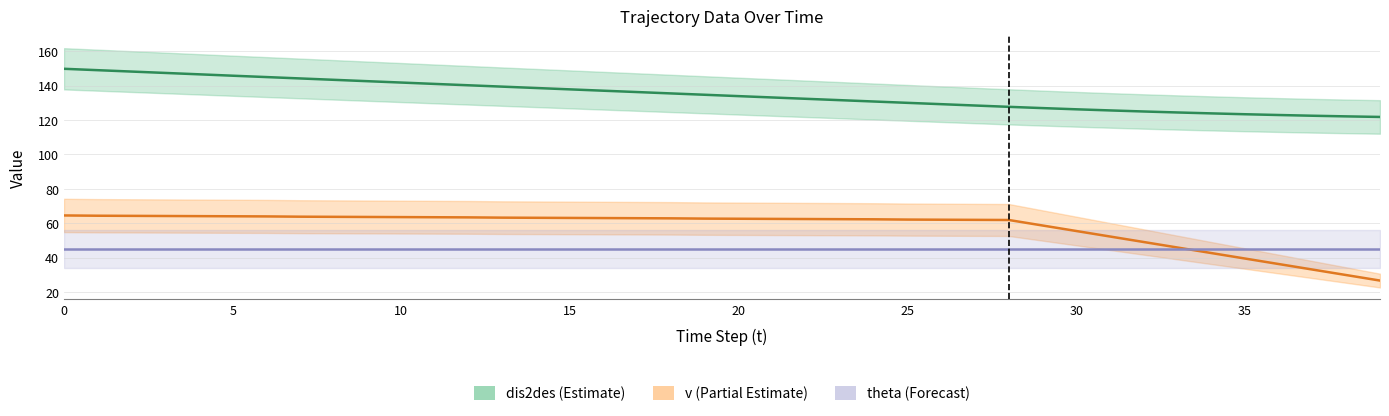

At 24, list the series in order from smallest to largest.

theta, v, dis2des